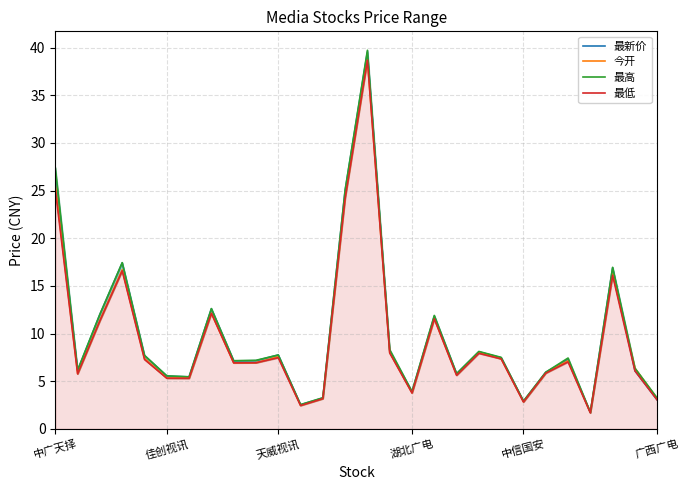

How many lines are shown in the chart?

4